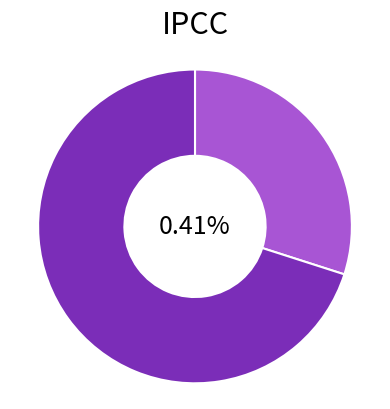

To the nearest percent, what is the combined percentage of 104298844 and 104298849?

100%